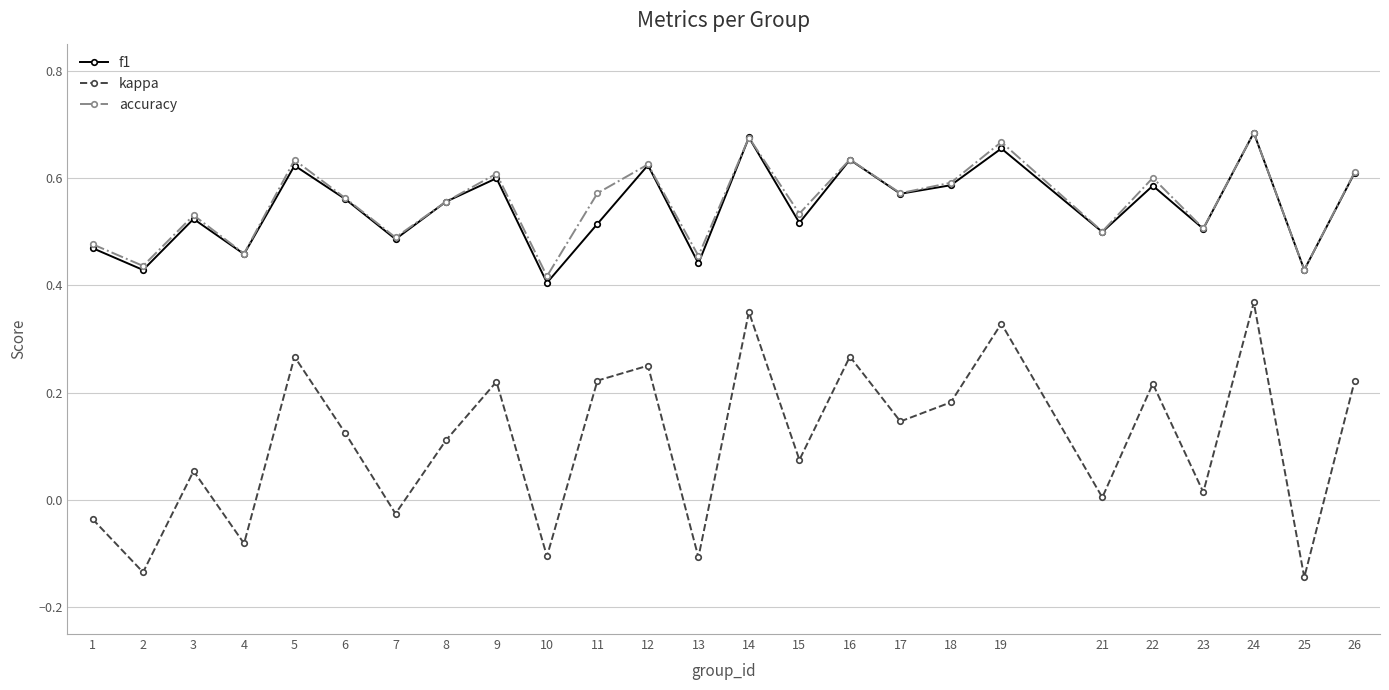

At 13, list the series in order from largest to smallest.

accuracy, f1, kappa